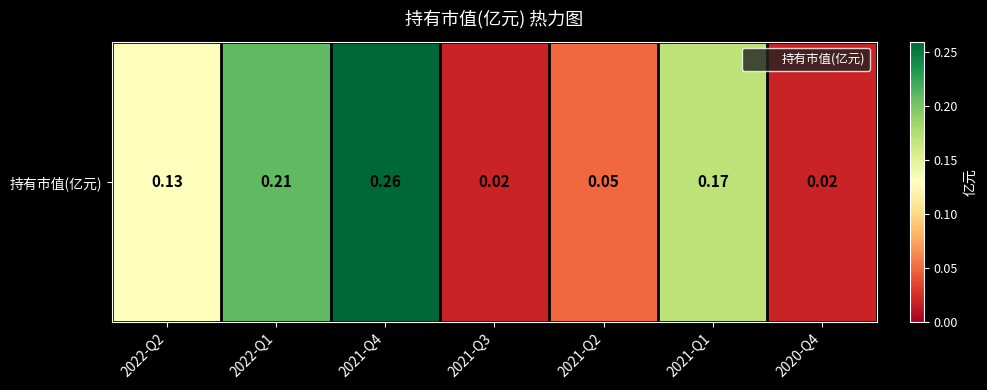

Which label corresponds to the largest value in the chart?

2021-Q4